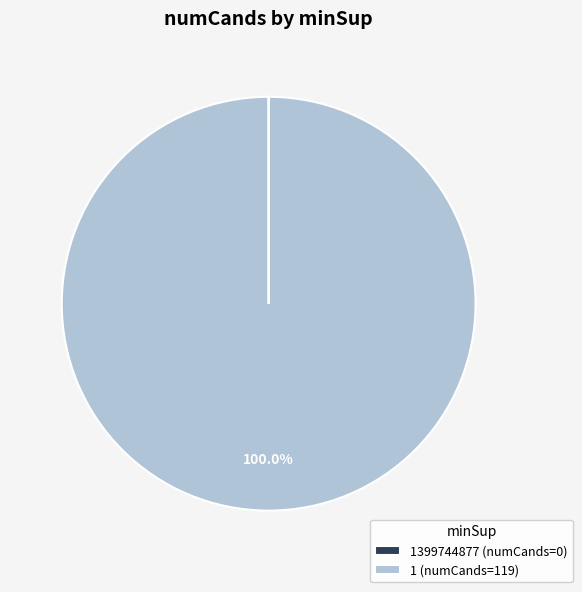

Is there a majority slice in this chart?

Yes